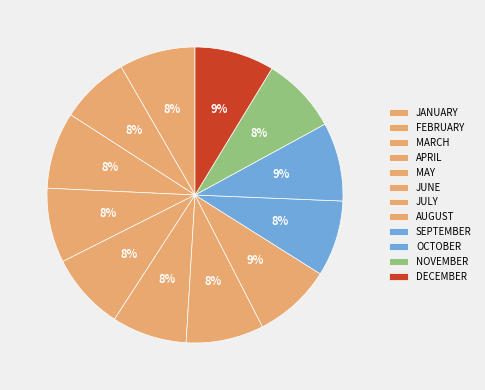

Which slice is the largest?

DECEMBER